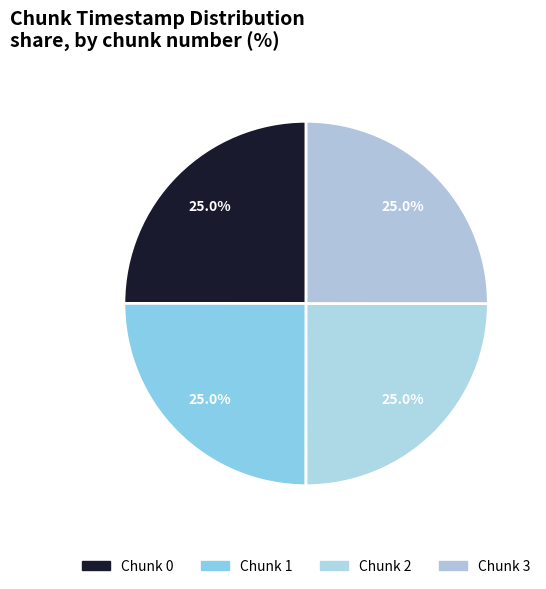

Does Chunk 3 represent more than half of the total?

No